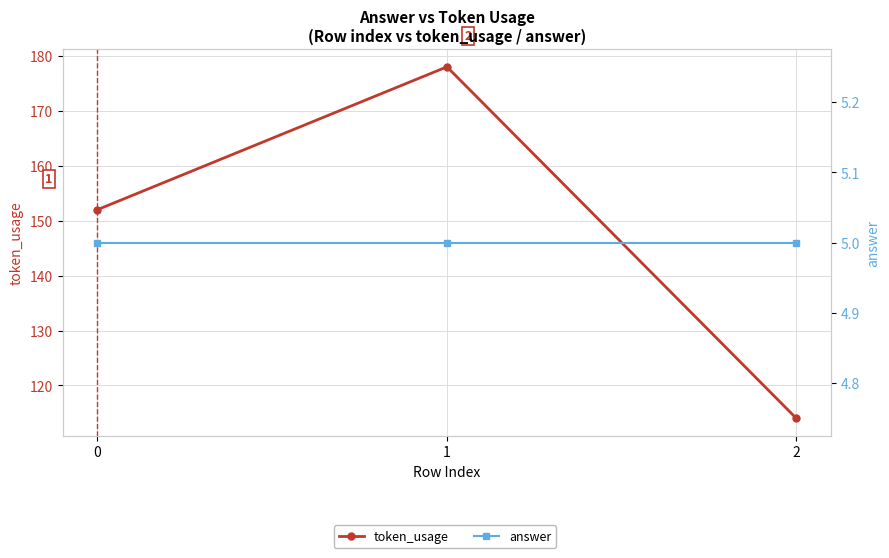

Is it true that token_usage equals 114 at 2?

True